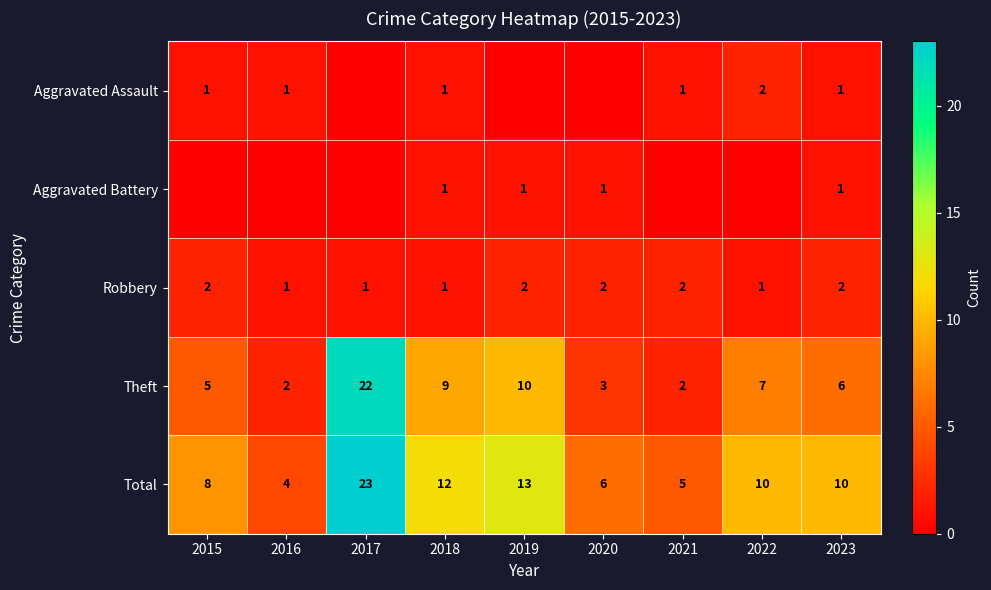

How many Robbery values are between 1 and 2?

9